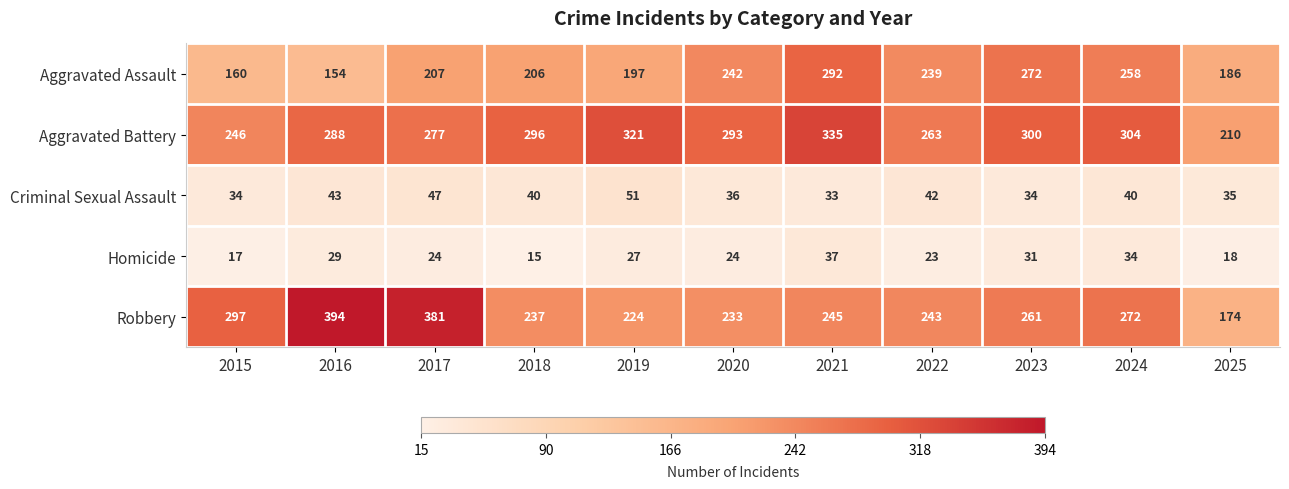

The Aggravated Assault series shows 207 at 2017. True or false?

True